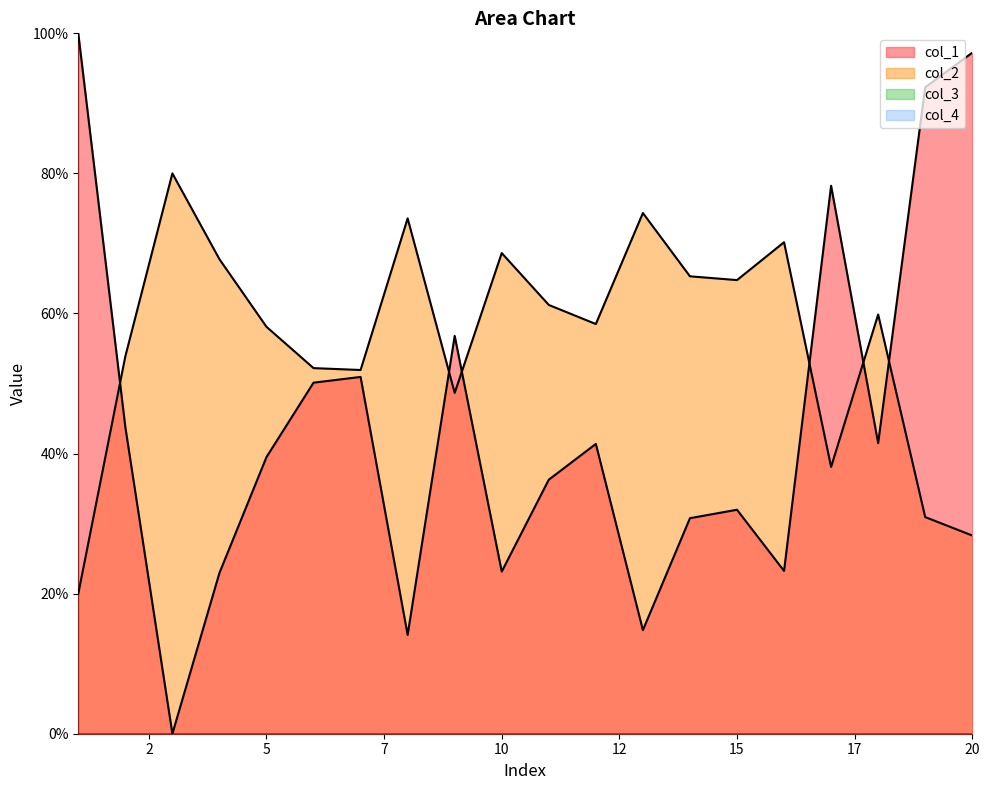

How many lines are shown in the chart?

4